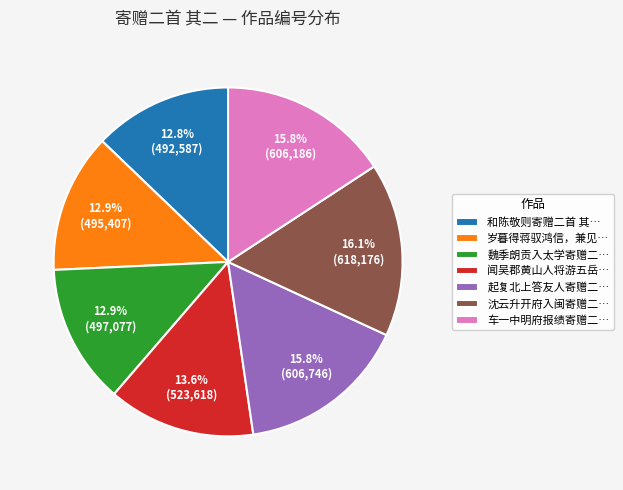

Is there any slice that represents more than half of the pie?

No